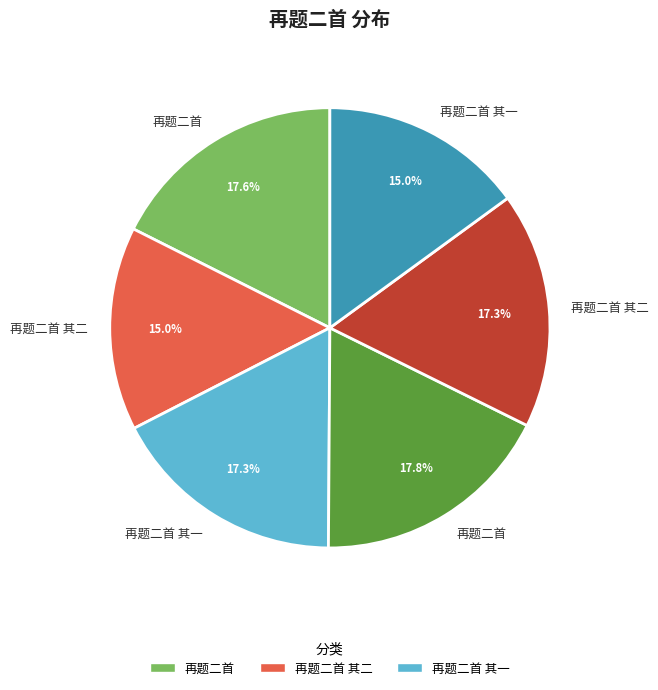

Is there a majority slice in this chart?

No